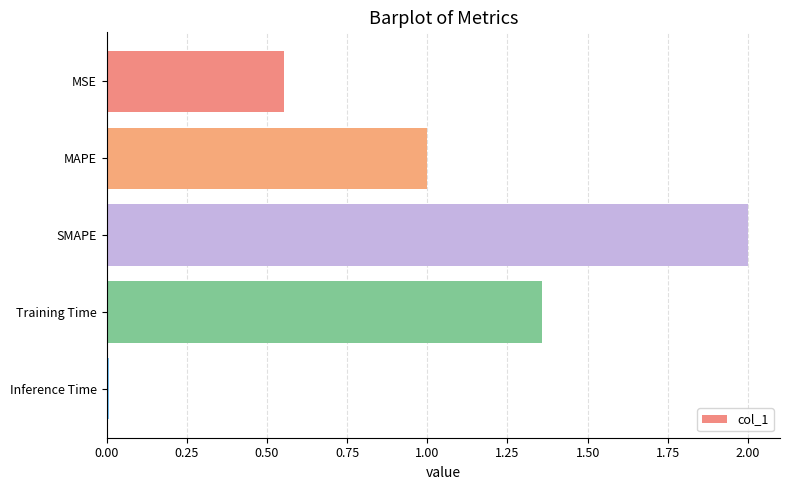

List the labels in order of value, largest first.

SMAPE, Training Time, MAPE, MSE, Inference Time